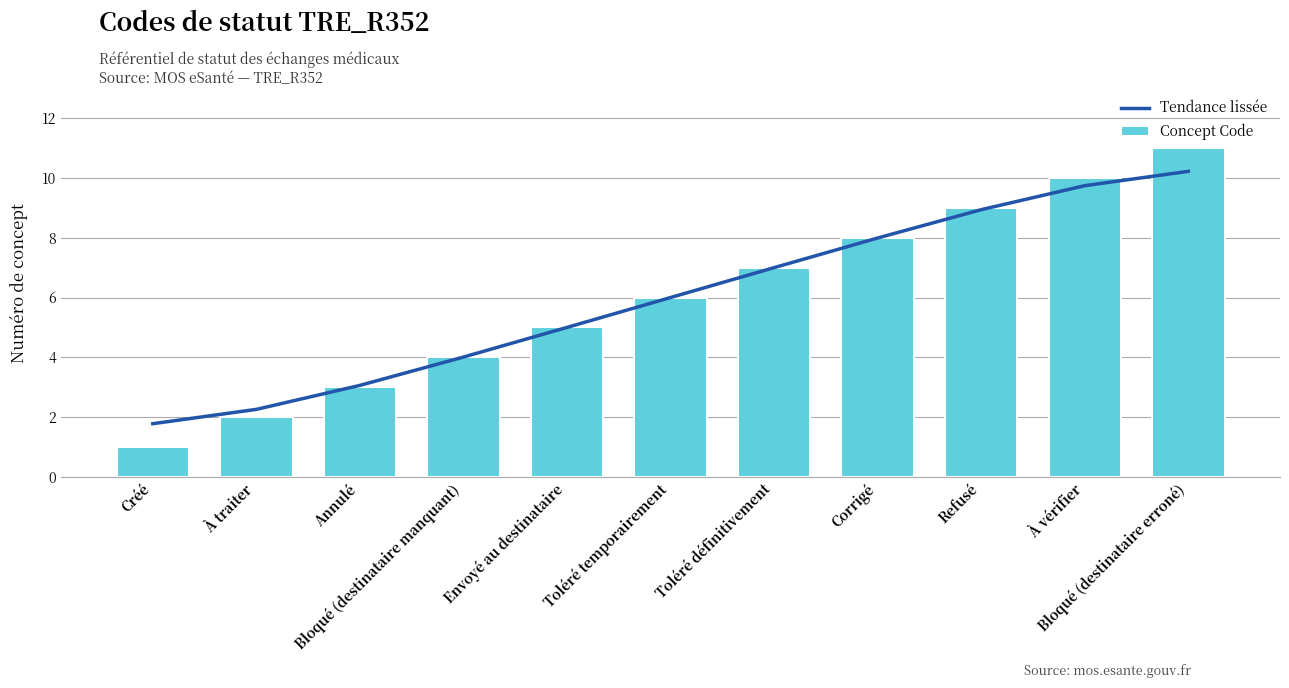

Which series has the largest total across all categories?

Tendance lissée